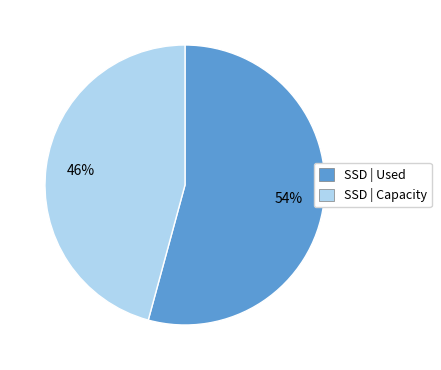

Which slice is the smallest?

SSD | Capacity